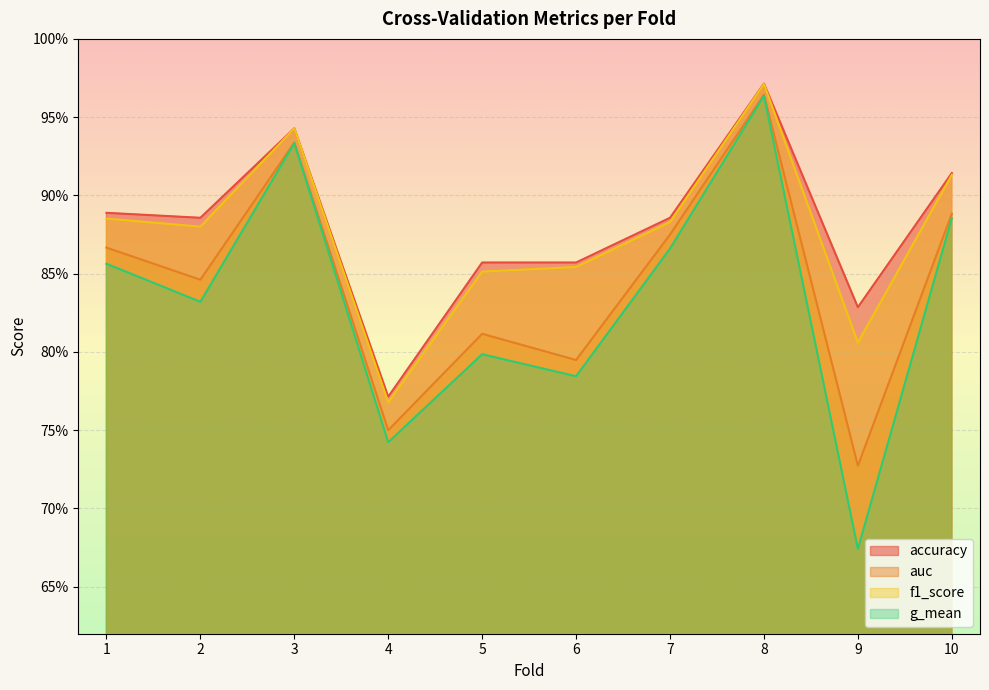

Which has a higher value, 5 or 9?

5